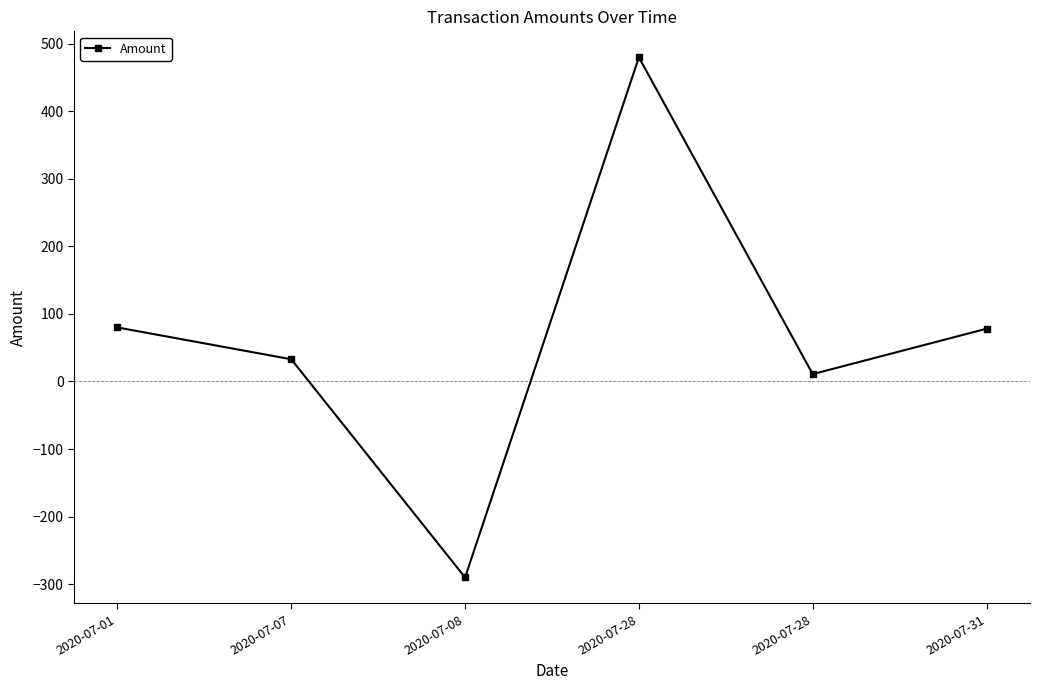

What is the greatest value displayed?

479.9